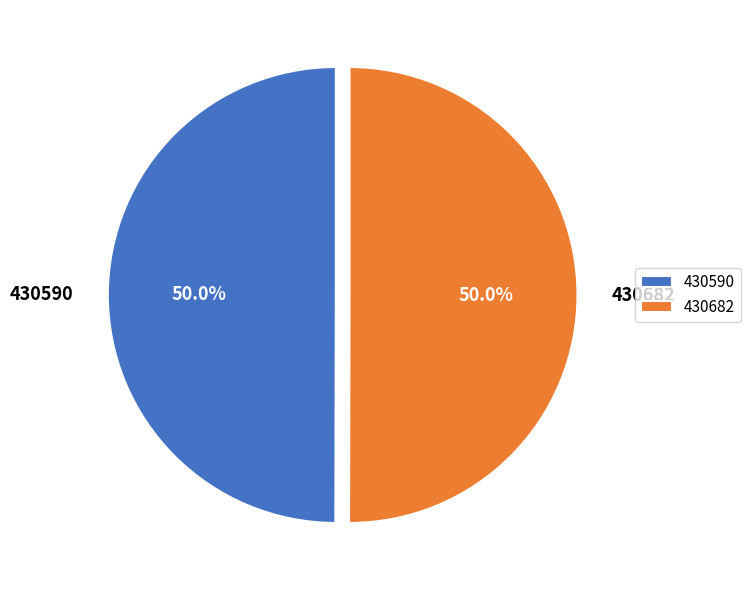

True or false: 430590 accounts for 35% of the total.

False